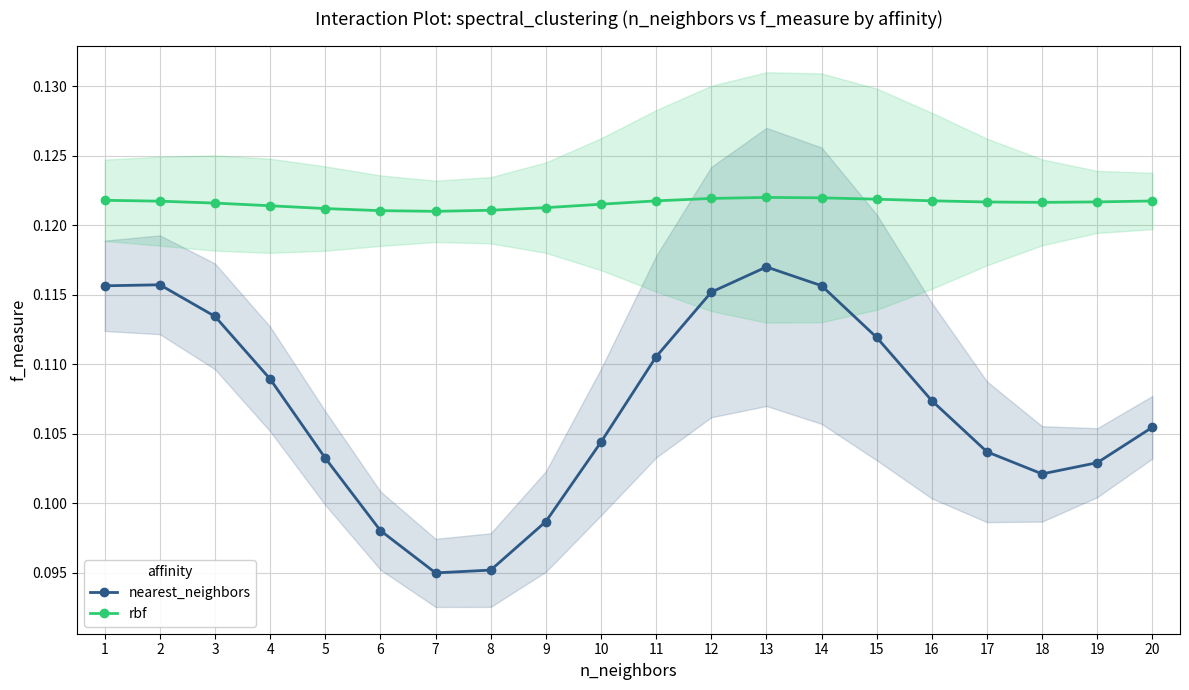

Which series has the largest total across all categories?

rbf